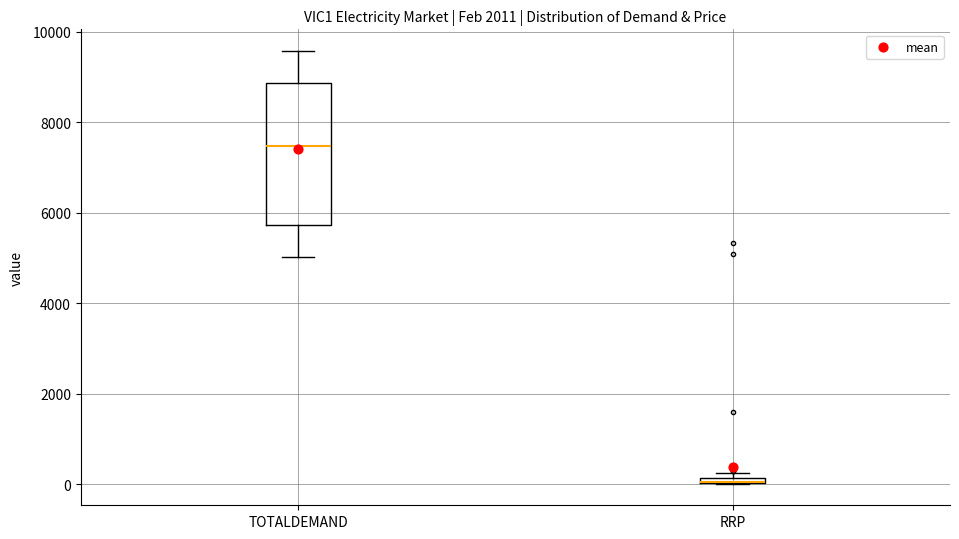

Comparing the boxes themselves (not the whiskers), which one is the tallest?

TOTALDEMAND